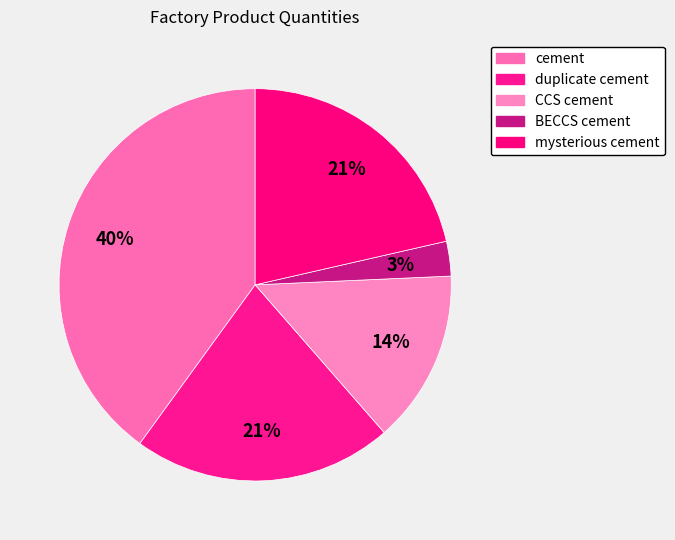

Does mysterious cement account for over 50% of the chart?

No